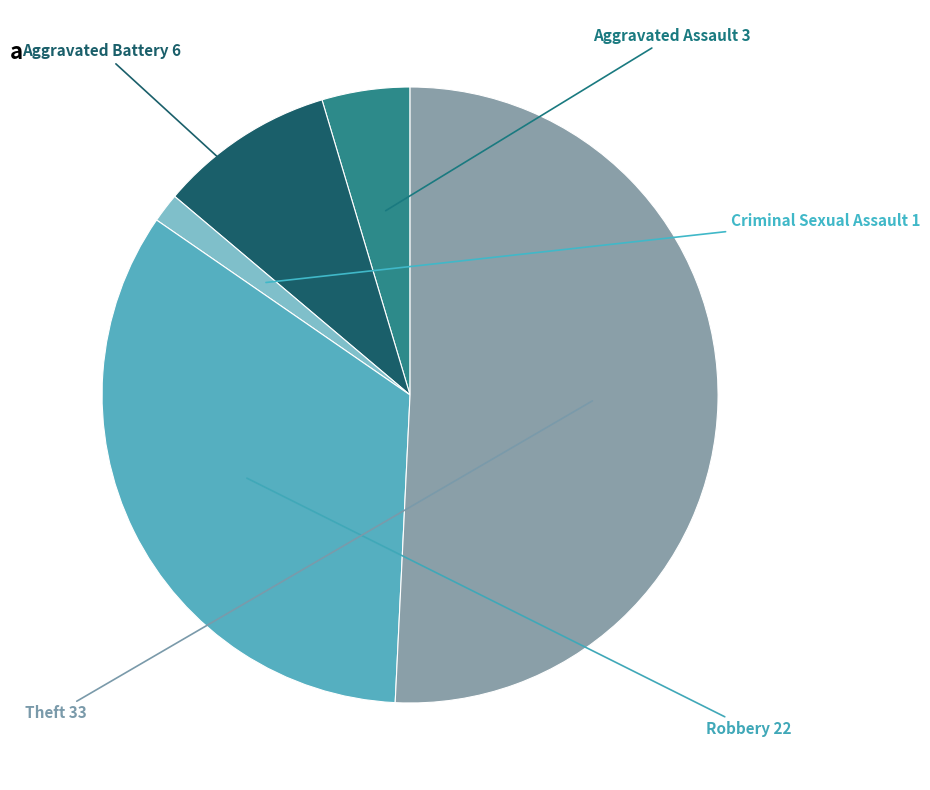

How many slices are in this pie chart?

5